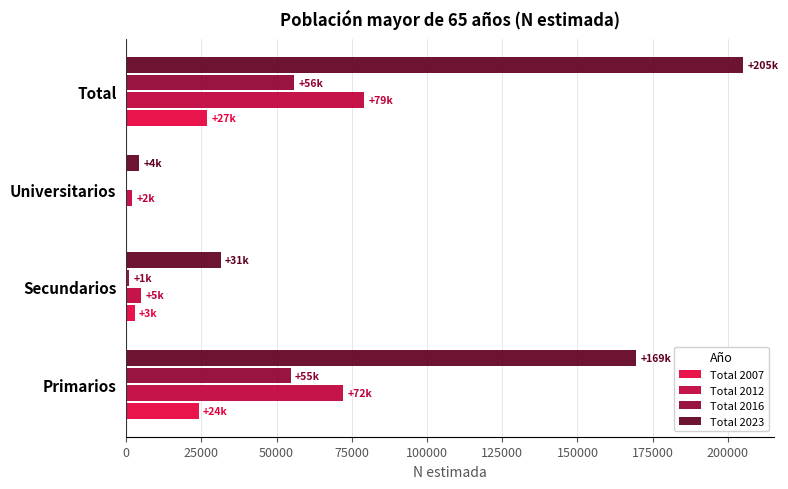

At which label does Total 2023 reach its peak?

Total